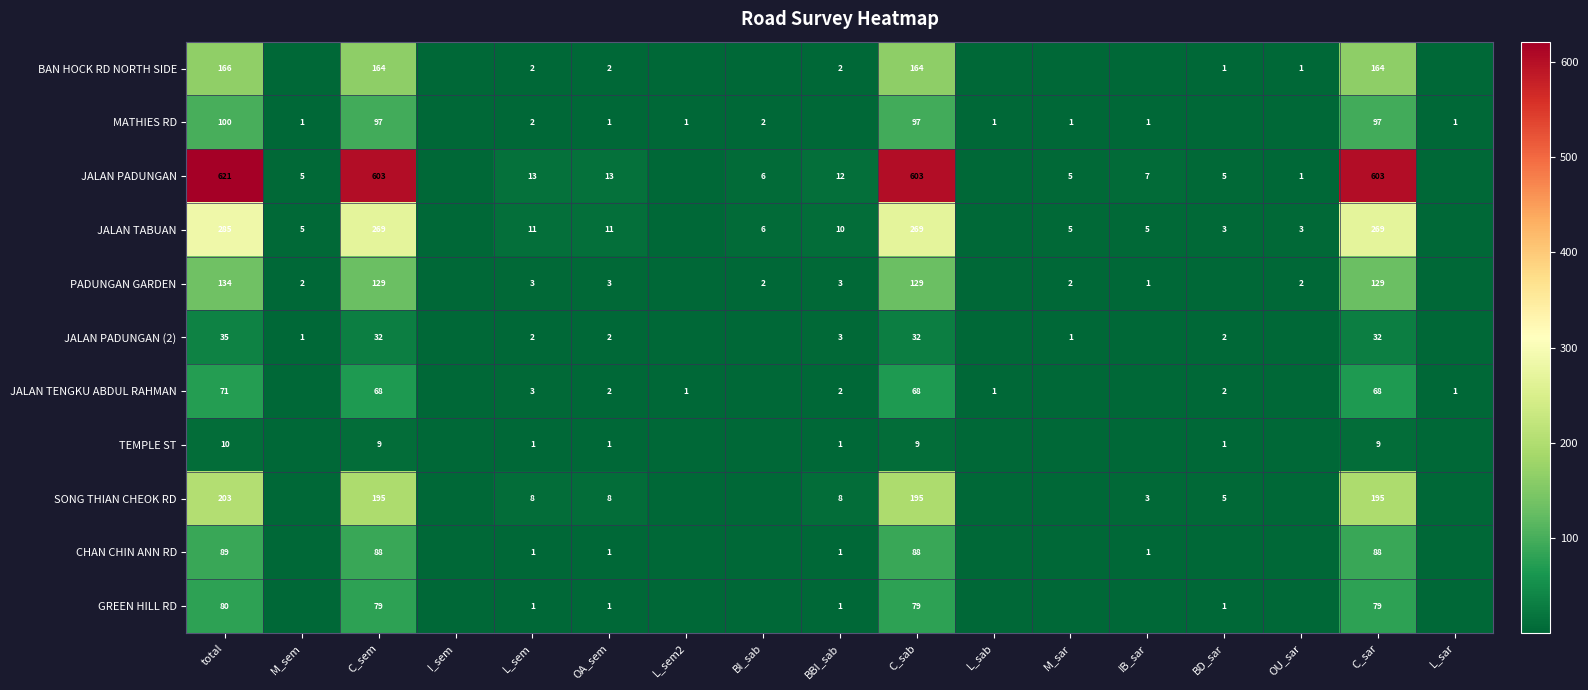

Count the number of data series in this chart.

11